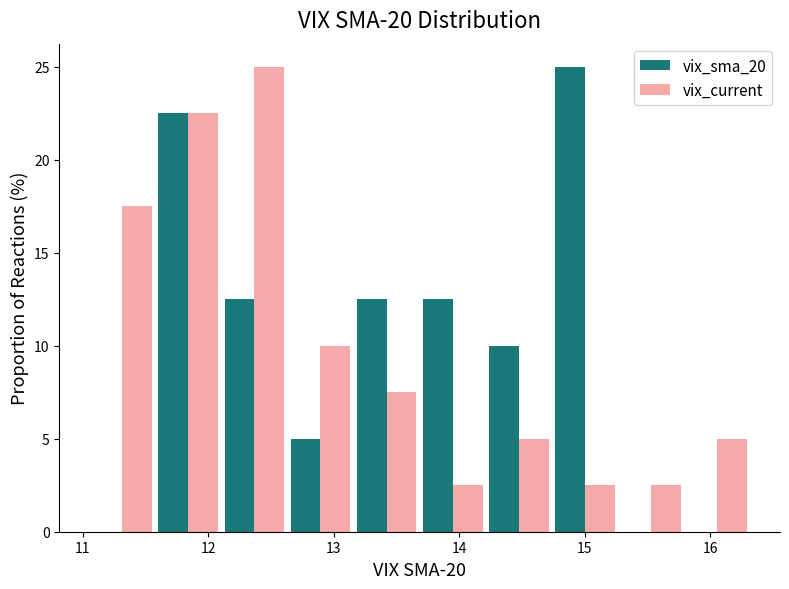

In the vix_sma_20 series, which range on the x-axis has the tallest bar?

14.7 to 15.3